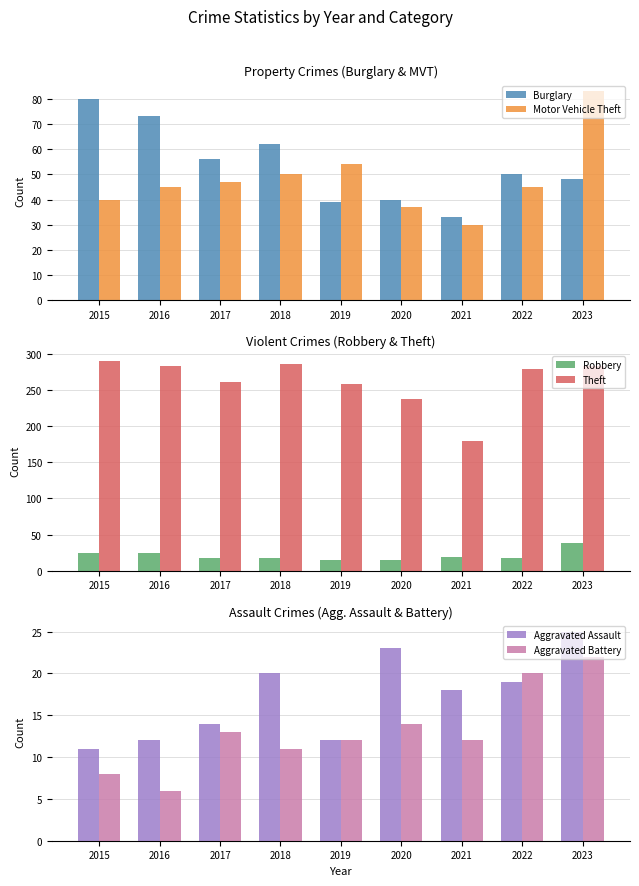

Reading left to right, list all the values displayed in this chart.

Burglary: 80	73	56	62	39	40	33	50	48
Motor Vehicle Theft: 40	45	47	50	54	37	30	45	83
Robbery: 24	24	18	17	14	14	19	18	38
Theft: 290	283	261	287	259	238	179	279	284
Aggravated Assault: 11	12	14	20	12	23	18	19	25
Aggravated Battery: 8	6	13	11	12	14	12	20	22